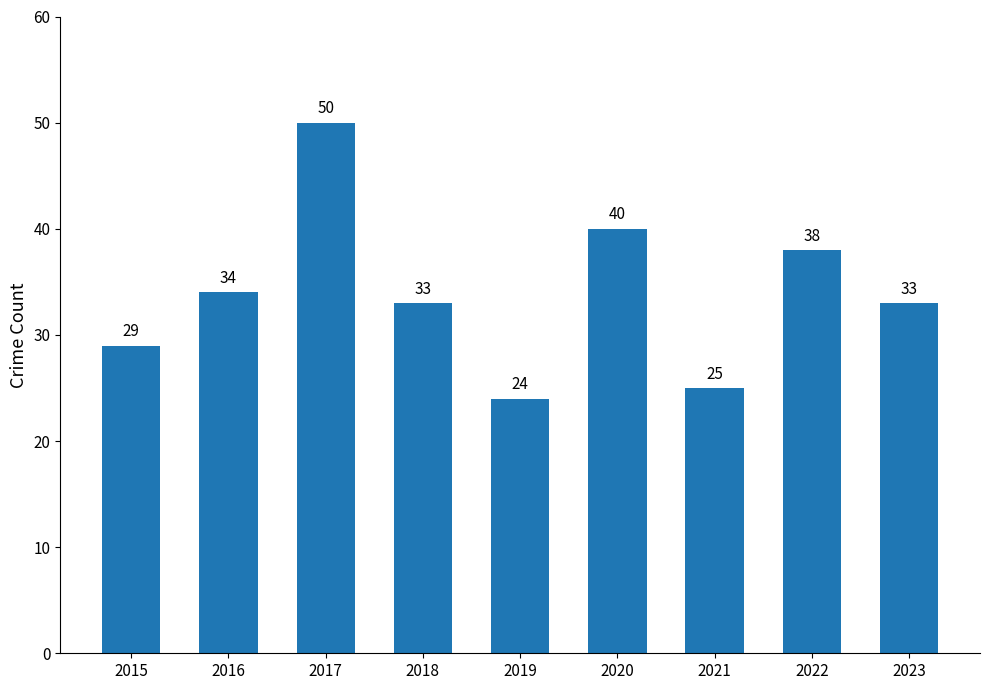

What is the change in value from 2019 to 2023?

+9